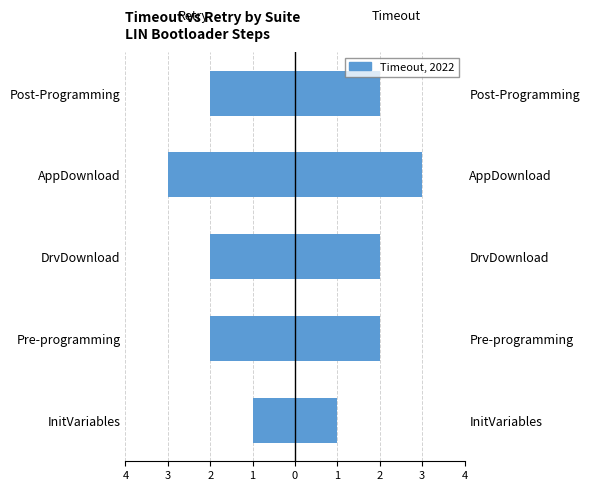

What is the sum of the Retry (right) values at 1 and 3?

5